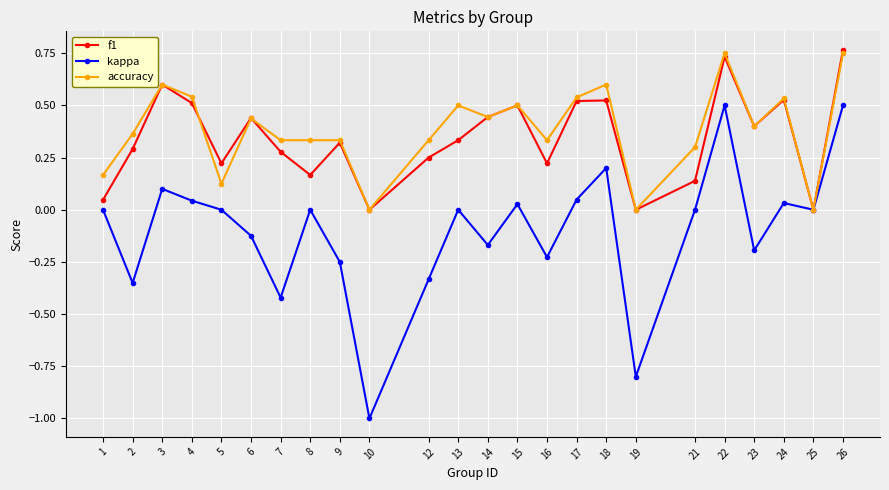

Which series has the largest total across all categories?

accuracy